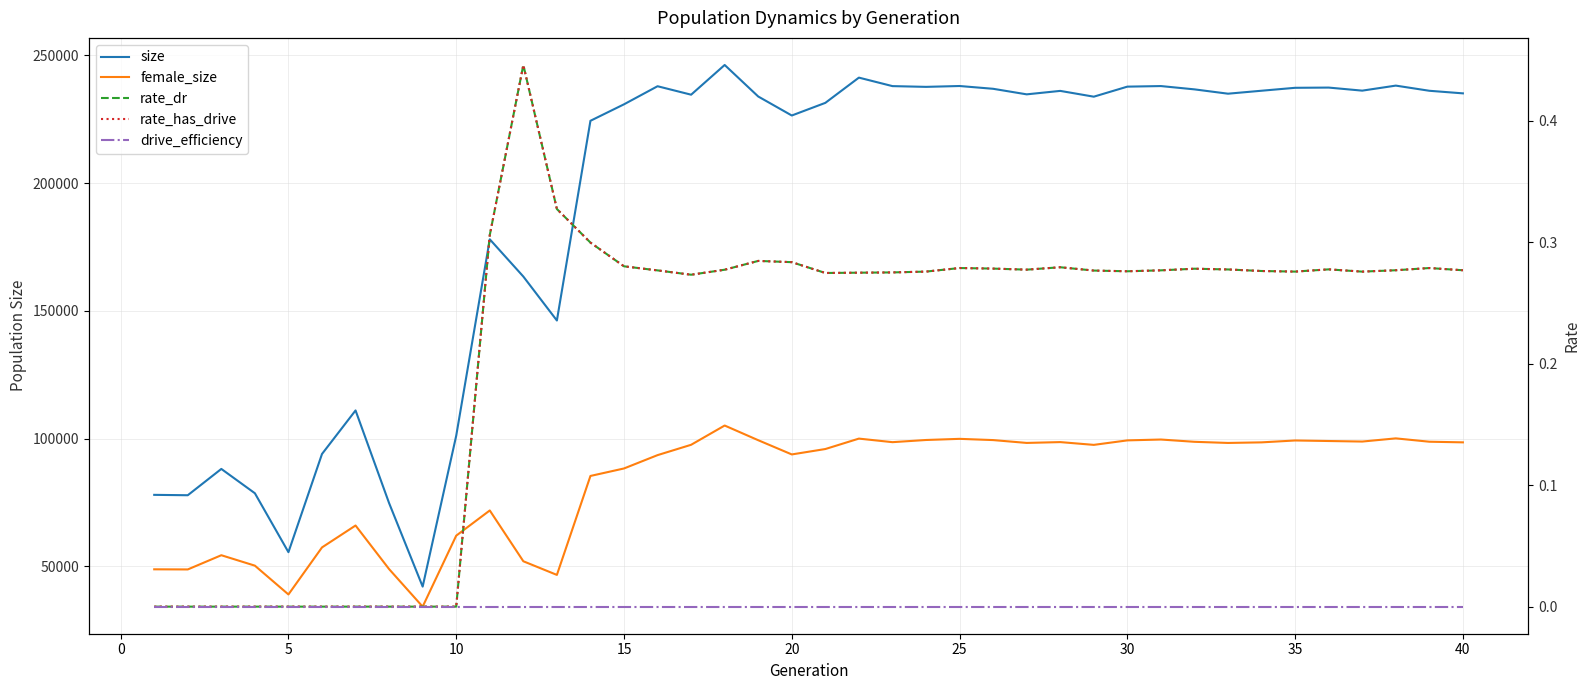

Reading left to right, transcribe all the data shown in this chart.

size: 77998.0	77848.0	88145.0	78626.0	55571.0	93993.0	111031.0	74756.0	42097.0	101148.0	177995.0	163423.0	146220.0	224368.0	230818.0	237893.0	234582.0	246212.0	233875.0	226439.0	231385.0	241261.0	237939.0	237646.0	237980.0	236891.0	234717.0	236069.0	233804.0	237733.0	237959.0	236665.0	234972.0	236133.0	237279.0	237366.0	236167.0	238137.0	236114.0	235105.0
female_size: 48862.0	48812.0	54375.0	50292.0	39025.0	57429.0	66002.0	48943.0	34257.0	62034.0	71892.0	52012.0	46674.0	85395.0	88325.0	93544.0	97589.0	105127.0	99378.0	93815.0	95929.0	100009.0	98616.0	99465.0	99913.0	99430.0	98318.0	98641.0	97555.0	99315.0	99648.0	98756.0	98310.0	98537.0	99276.0	99067.0	98854.0	100100.0	98790.0	98542.0
rate_dr: 0.0	0.0	0.0	0.0	0.0	0.0	0.0	0.0	0.0	0.0	0.3	0.4	0.3	0.3	0.3	0.3	0.3	0.3	0.3	0.3	0.3	0.3	0.3	0.3	0.3	0.3	0.3	0.3	0.3	0.3	0.3	0.3	0.3	0.3	0.3	0.3	0.3	0.3	0.3	0.3
rate_has_drive: 0.0	0.0	0.0	0.0	0.0	0.0	0.0	0.0	0.0	0.0	0.3	0.4	0.3	0.3	0.3	0.3	0.3	0.3	0.3	0.3	0.3	0.3	0.3	0.3	0.3	0.3	0.3	0.3	0.3	0.3	0.3	0.3	0.3	0.3	0.3	0.3	0.3	0.3	0.3	0.3
drive_efficiency: 0.0	0.0	0.0	0.0	0.0	0.0	0.0	0.0	0.0	0.0	0.0	0.0	0.0	0.0	0.0	0.0	0.0	0.0	0.0	0.0	0.0	0.0	0.0	0.0	0.0	0.0	0.0	0.0	0.0	0.0	0.0	0.0	0.0	0.0	0.0	0.0	0.0	0.0	0.0	0.0